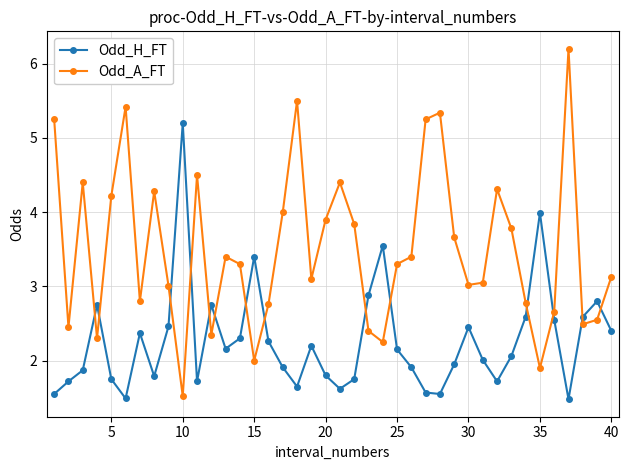

In Odd_H_FT, how many points are lower than both neighbors (excluding endpoints)?

9